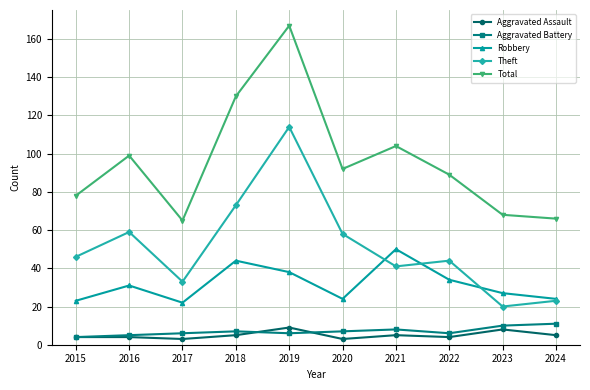

At which category is the sum across all series the highest?

2019